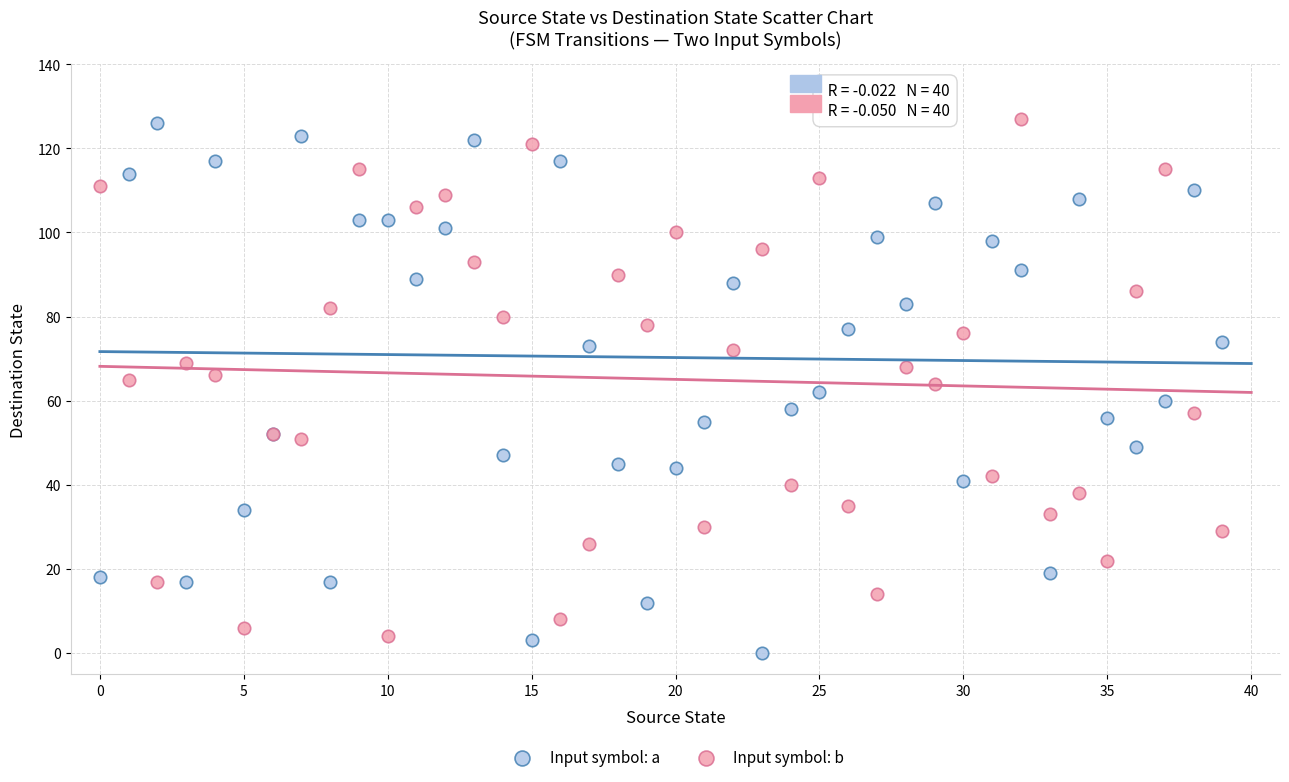

What are all the series names shown in the legend?

Input symbol: a, Input symbol: b